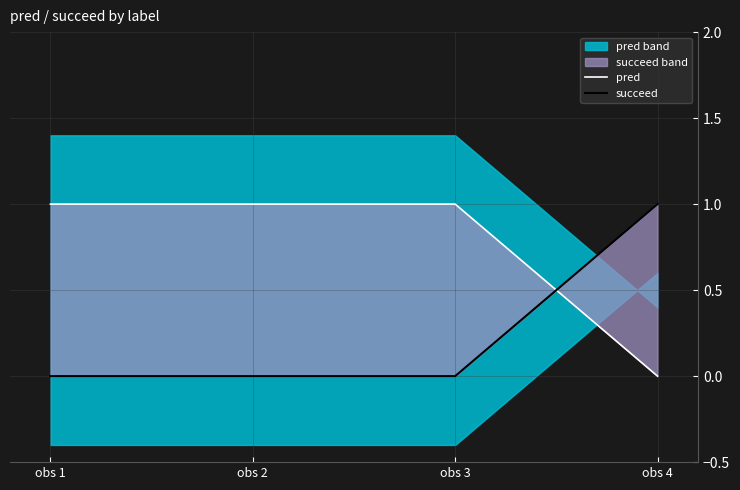

Which series changed the most between obs 2 and obs 3?

pred